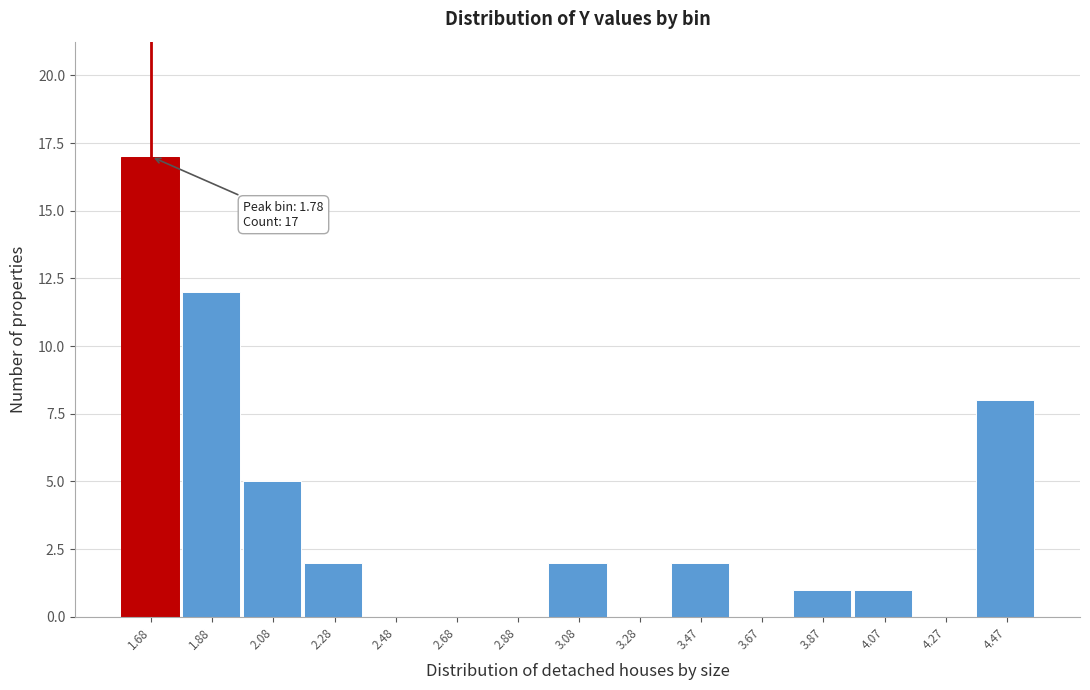

Reading right to left, transcribe all the data shown in this chart.

4.47=8	4.27=0	4.07=1	3.87=1	3.67=0	3.47=2	3.28=0	3.08=2	2.88=0	2.68=0	2.48=0	2.28=2	2.08=5	1.88=12	1.68=17